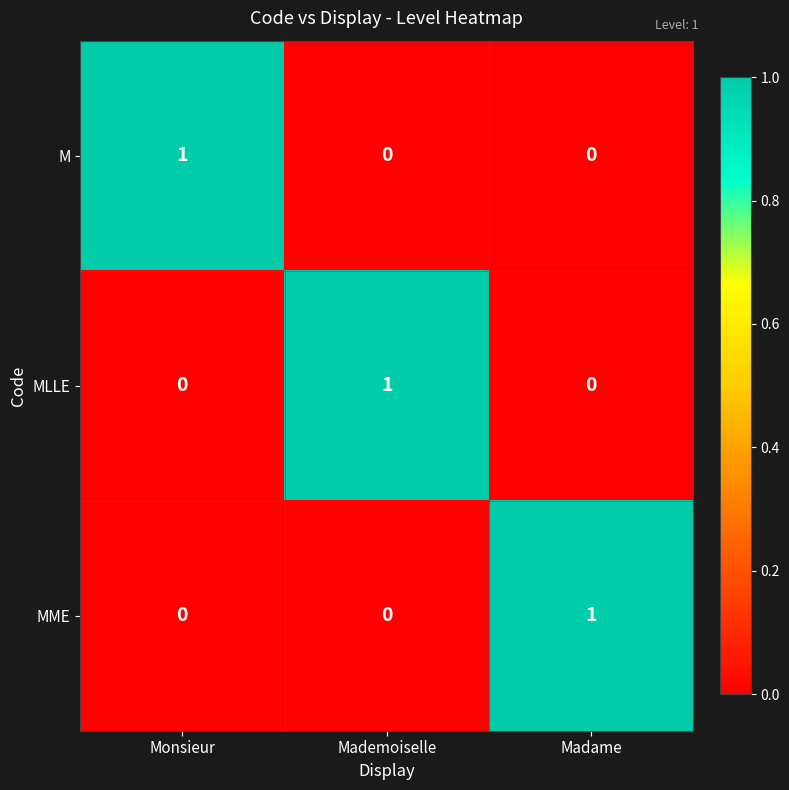

The MME series shows -1 at Monsieur. True or false?

False